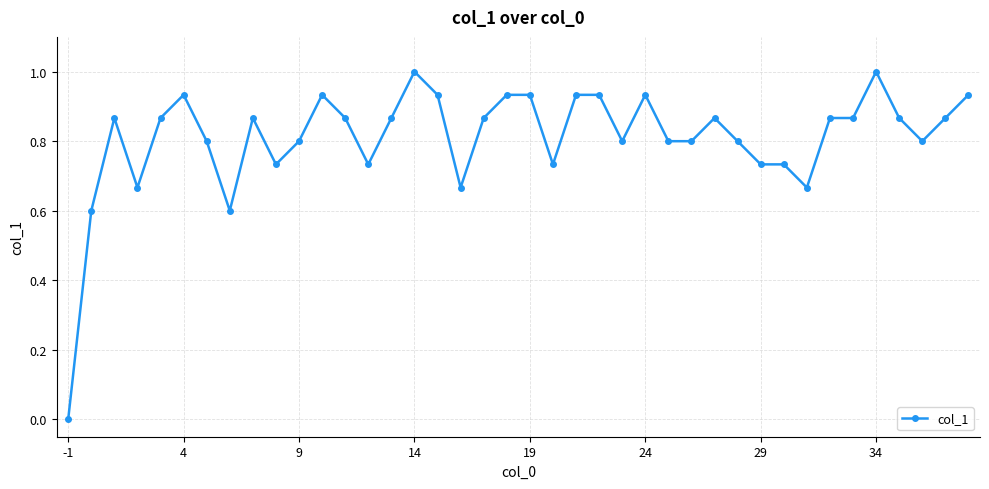

How many values are above zero?

39